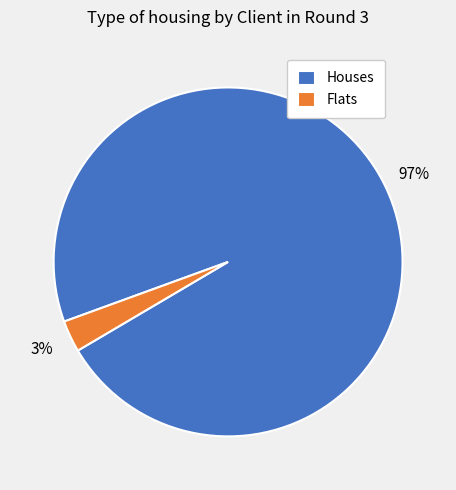

How many segments does this pie chart have?

2